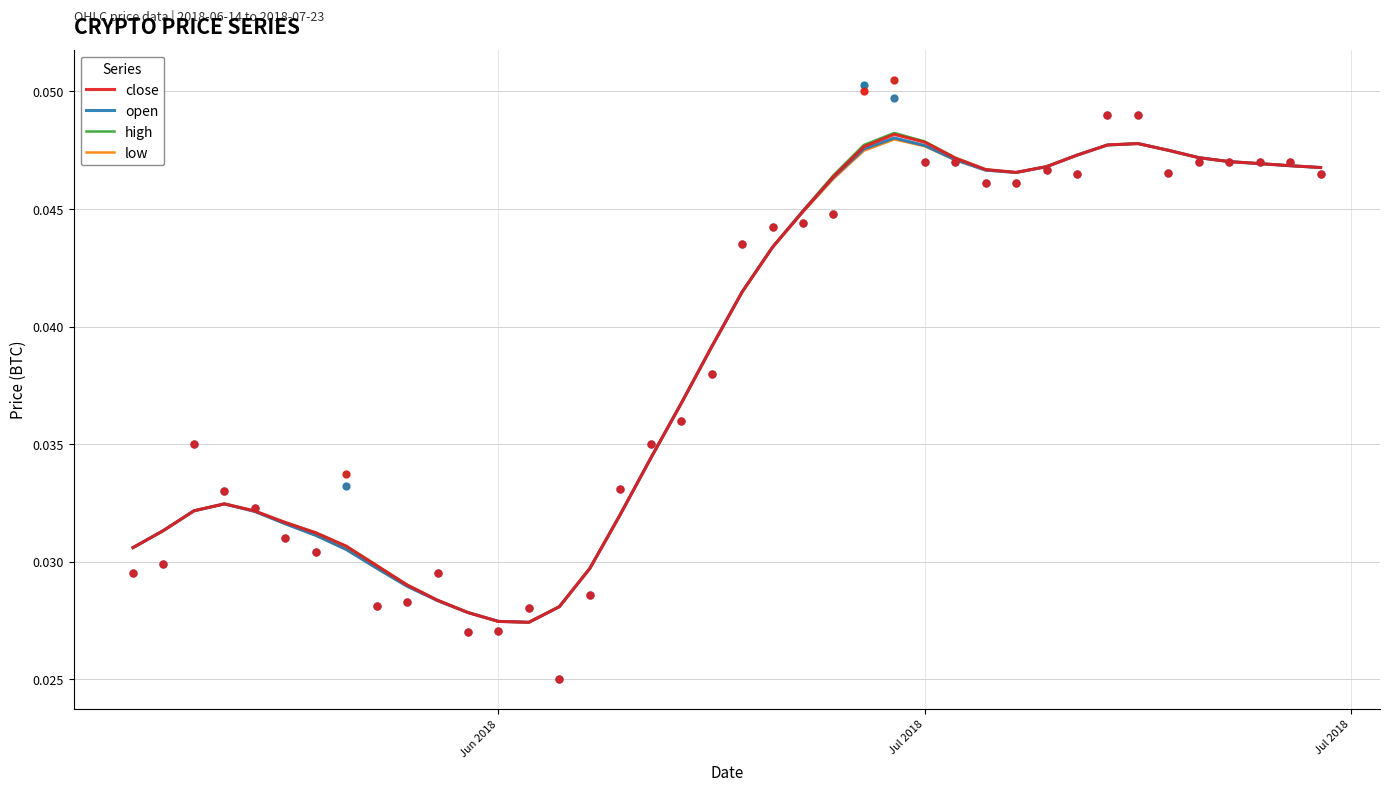

Which series contains the lowest Y value?

low